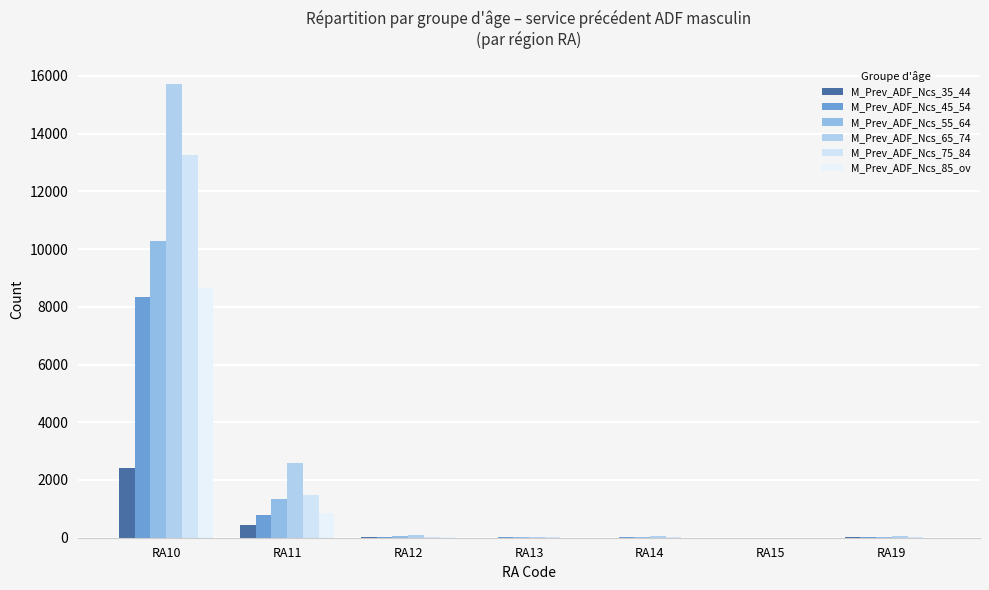

How many groups of bars are there?

7